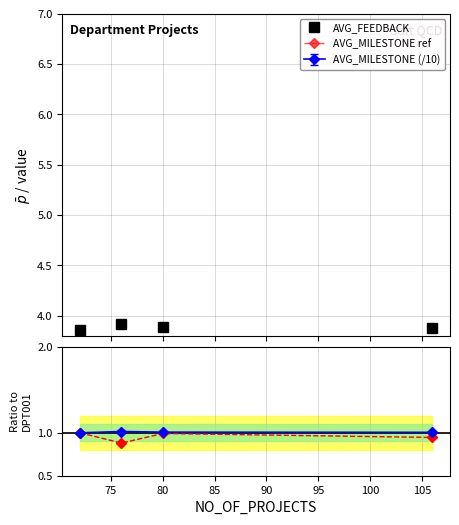

How many interior local peaks does the AVG_FEEDBACK series have?

1